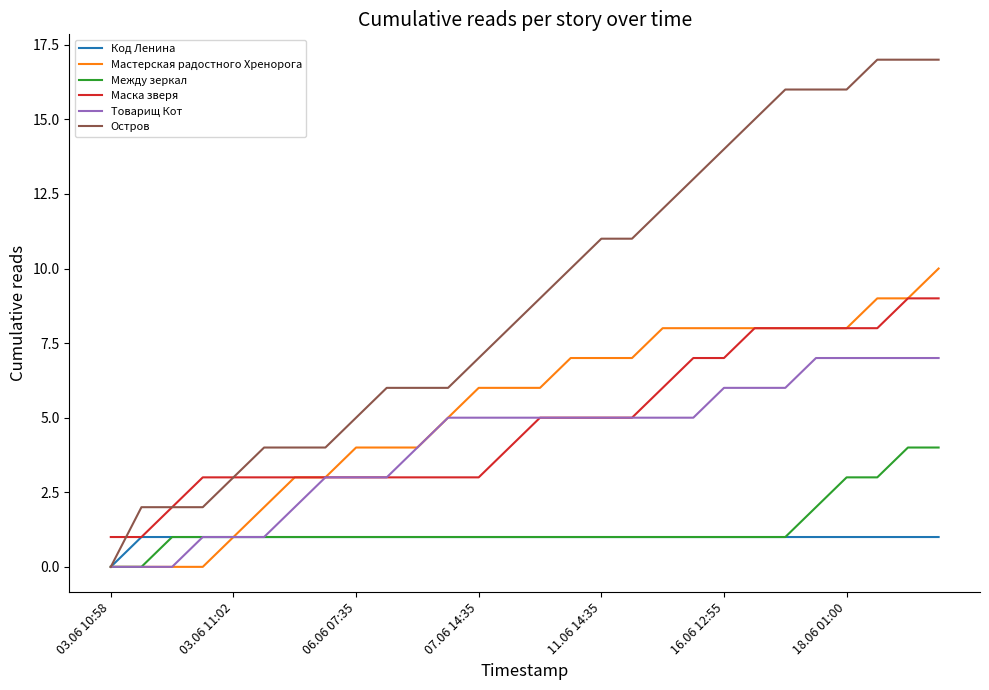

Which series has the largest range (max minus min)?

Остров